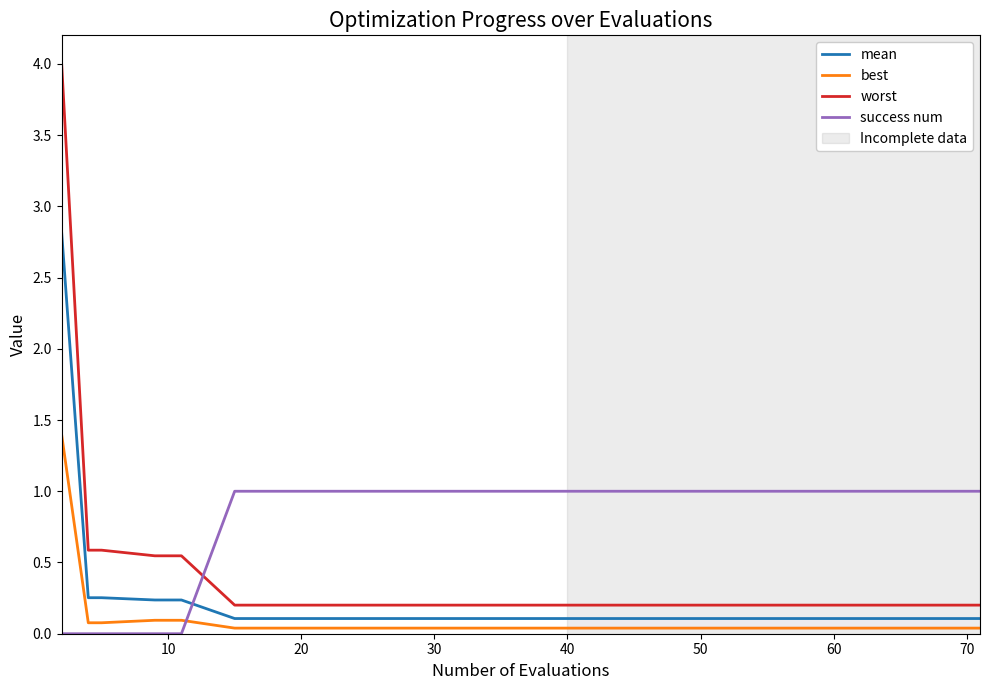

What is the maximum value shown in the chart?

4.0